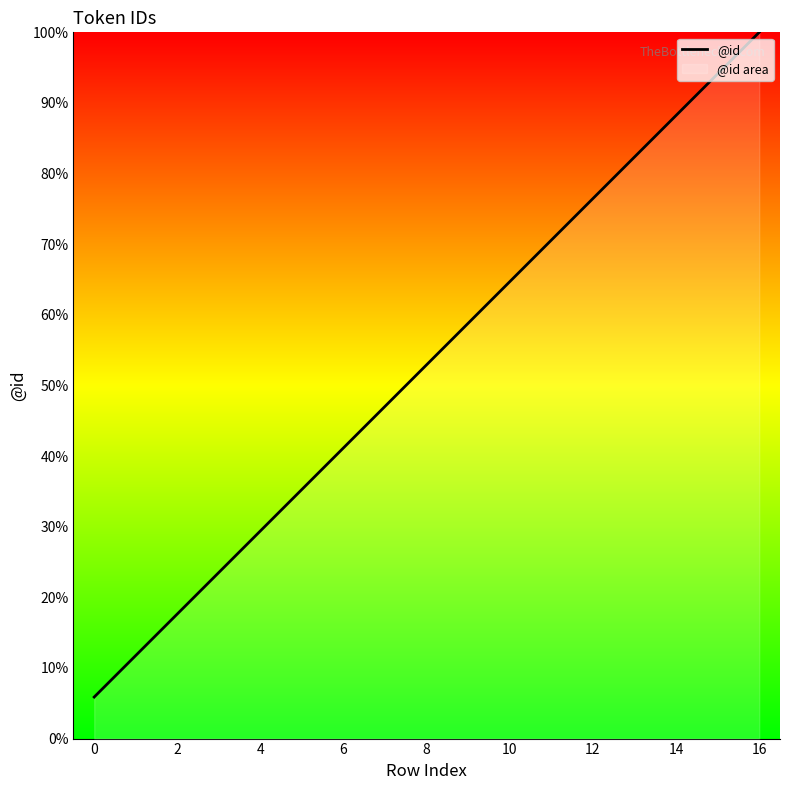

What is the average value?

9